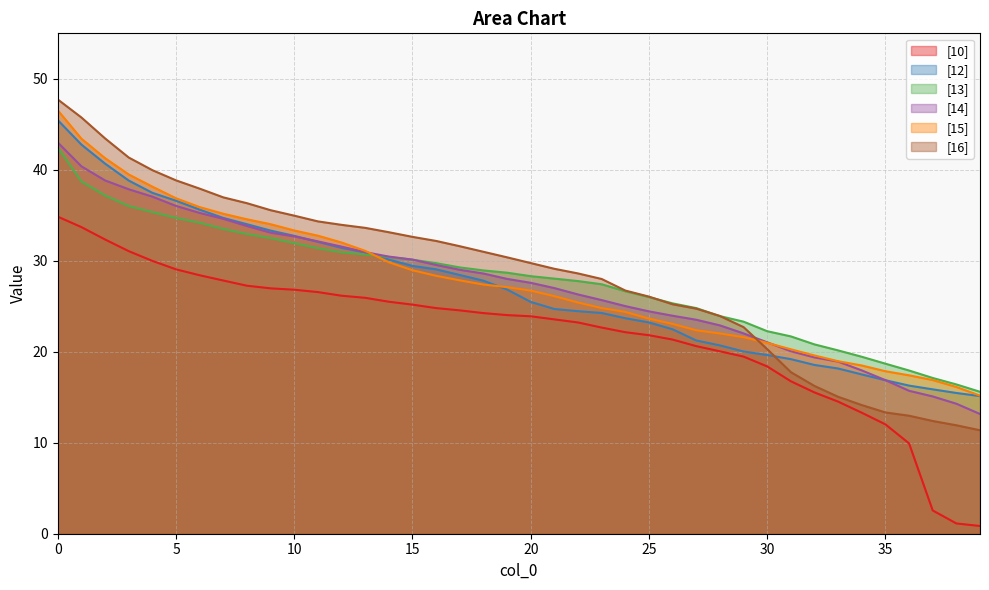

At how many categories does at least one series exceed 3?

40